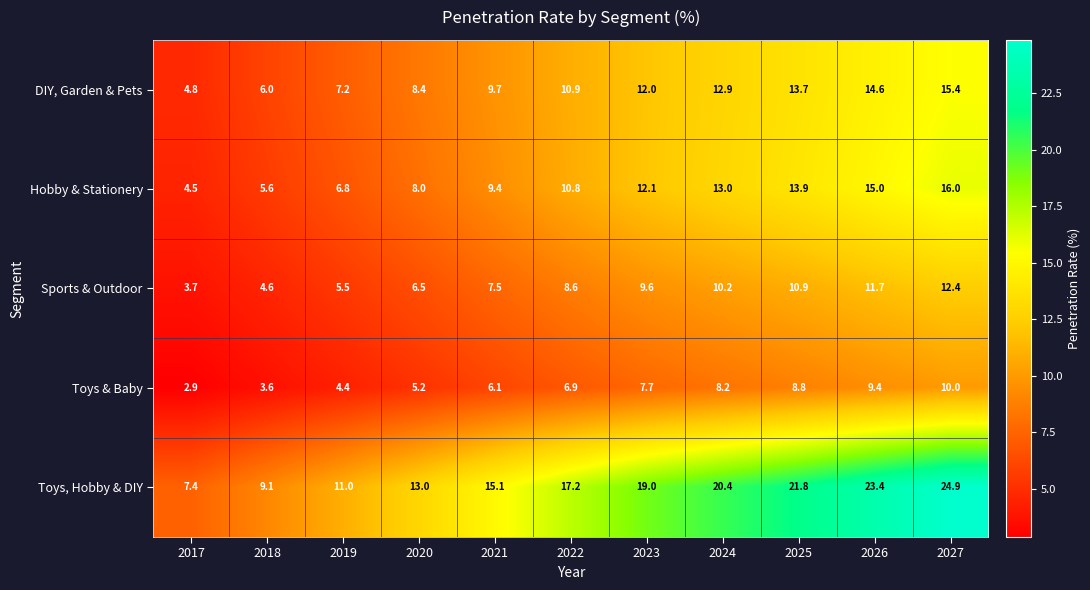

Is it true that Toys, Hobby & DIY equals 19.0 at 2023?

True